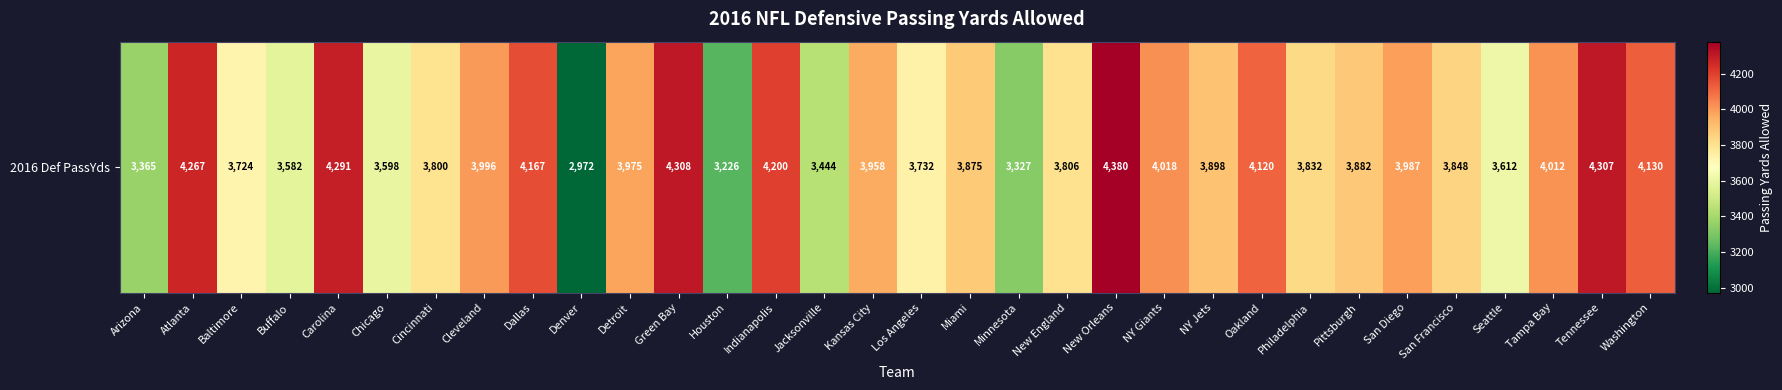

Approximately how many times larger is the value at Philadelphia compared to Indianapolis?

0.9